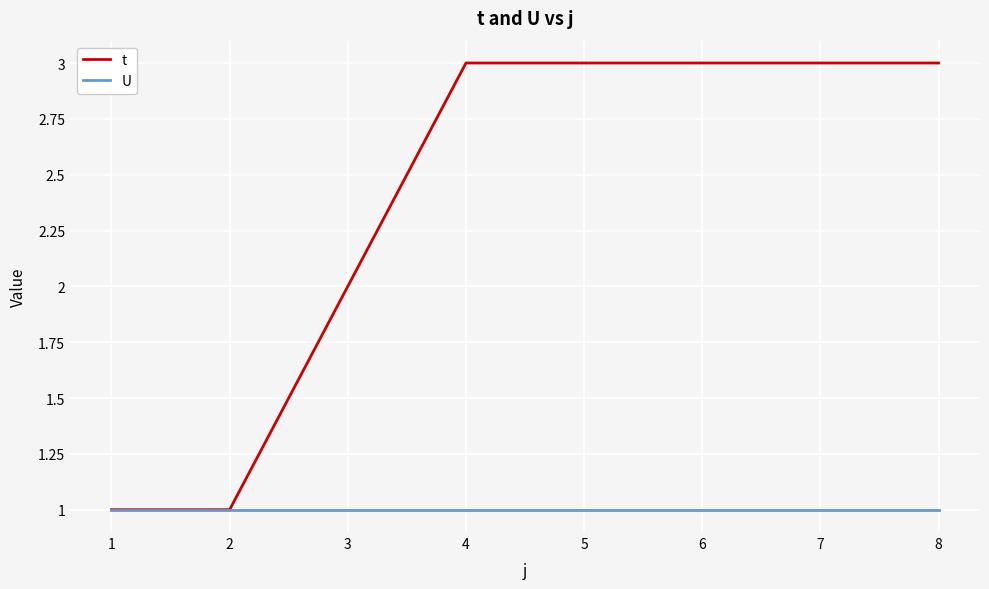

Which series has the largest total across all categories?

t